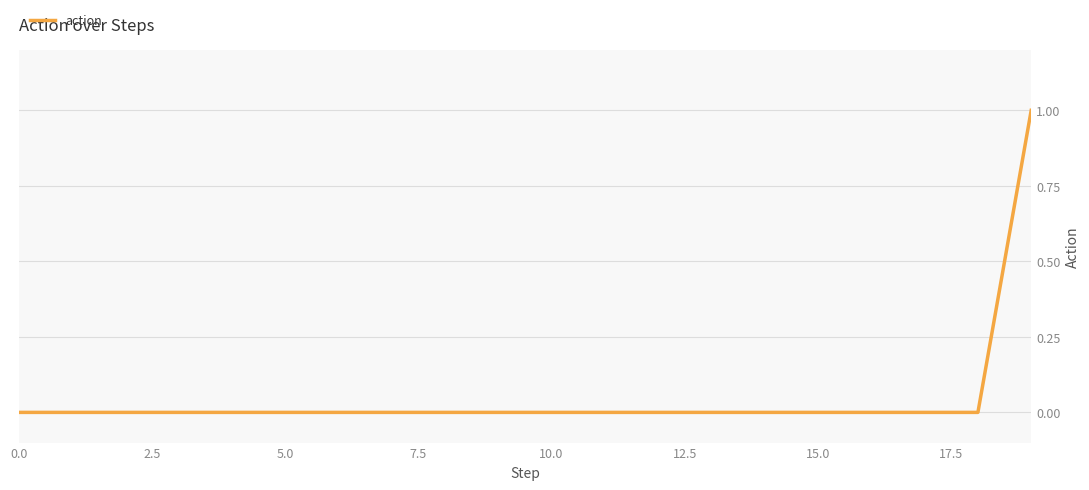

Does the chart have visible grid lines?

Yes